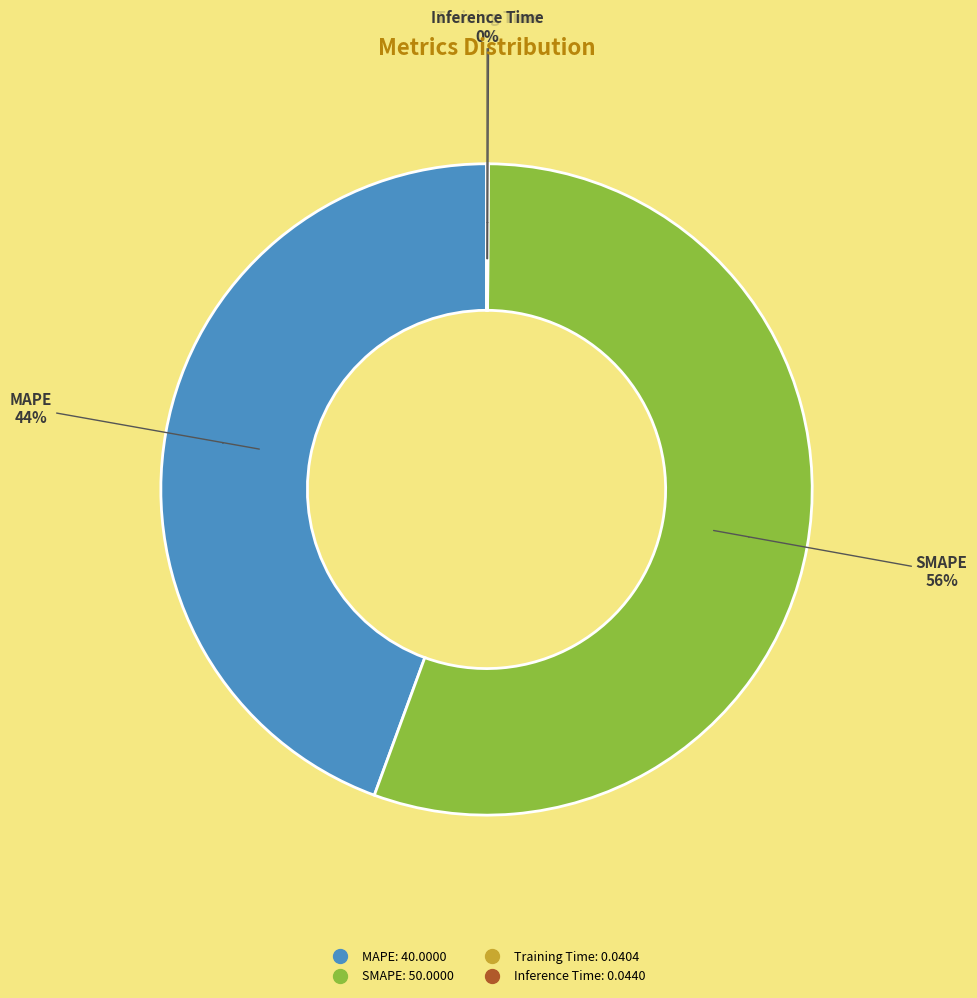

Count the number of slices in the pie.

4